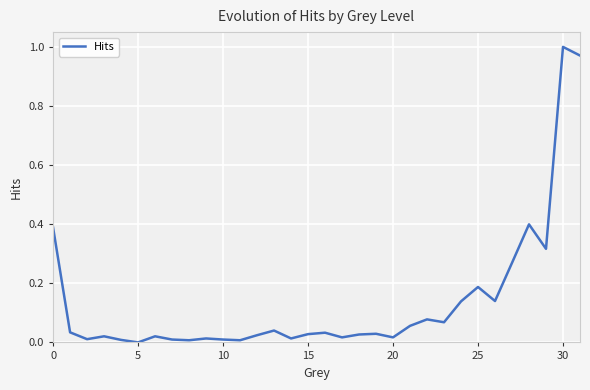

Which category has the highest value across all series?

30